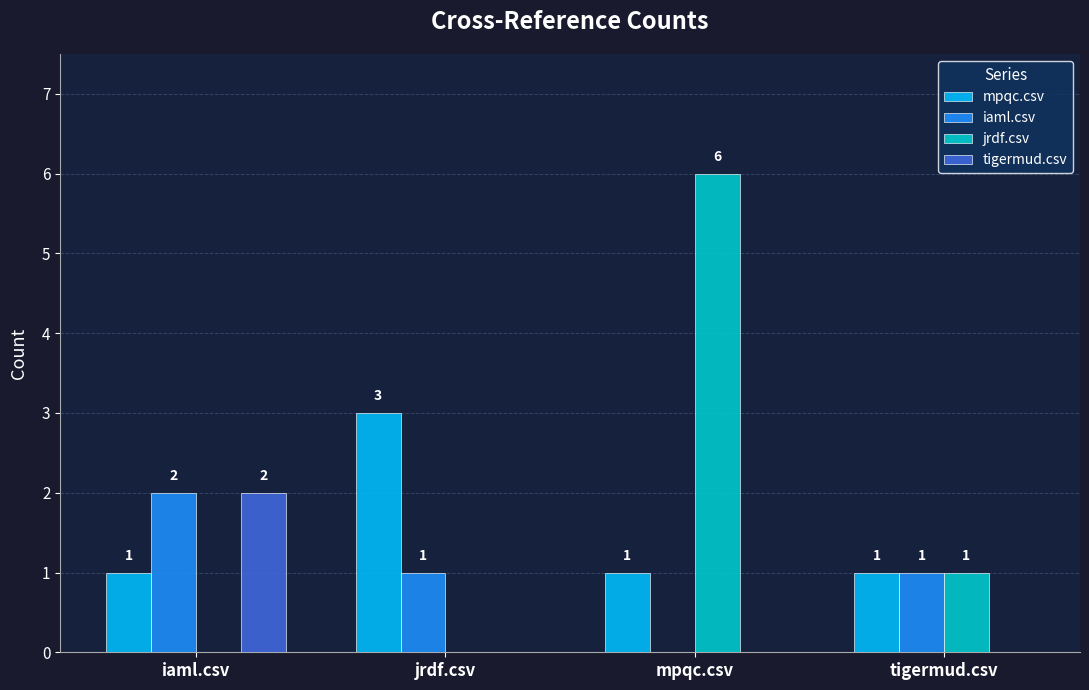

What is the sum of all iaml.csv values?

4